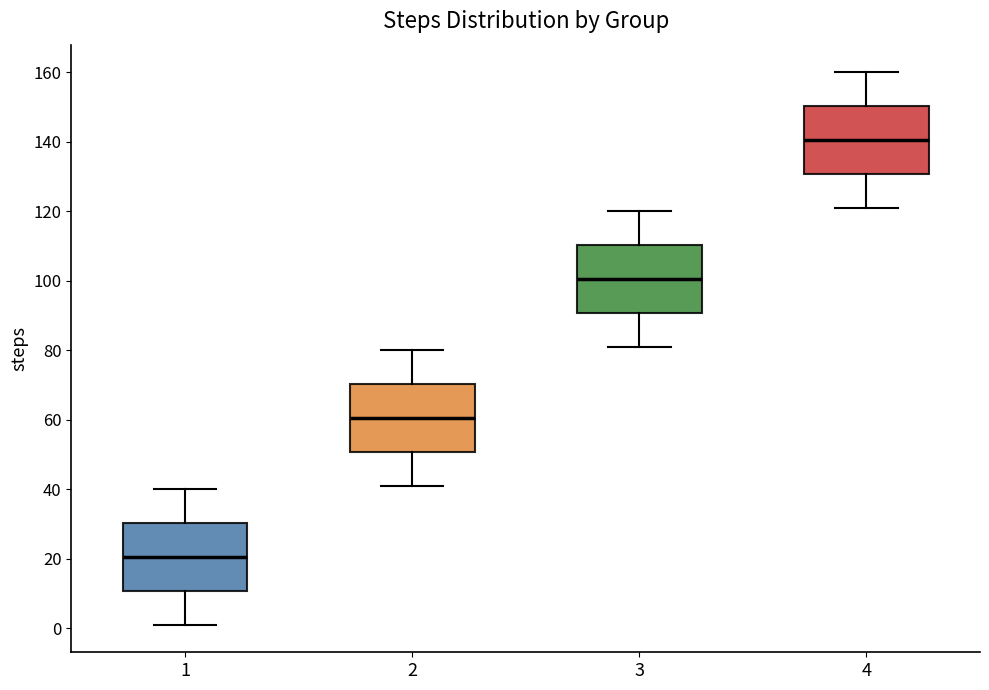

Where is the upper edge of the box at x = 4 on the y-axis? The values are not printed on the chart, so give them approximately, as read against the axis.

150